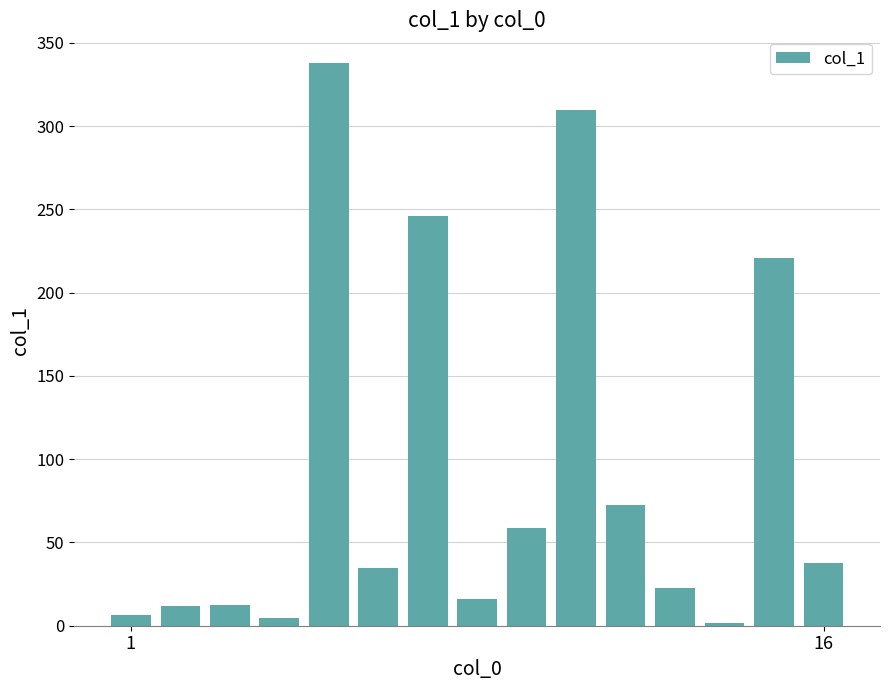

What is the difference between the maximum and minimum values?

335.7